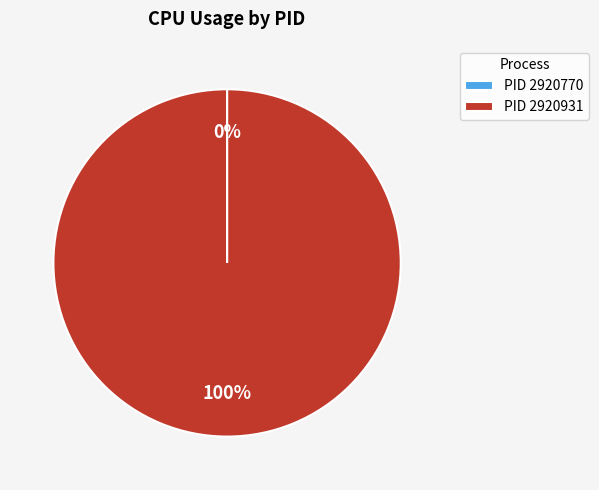

To the nearest percent, what is the average slice percentage?

50%